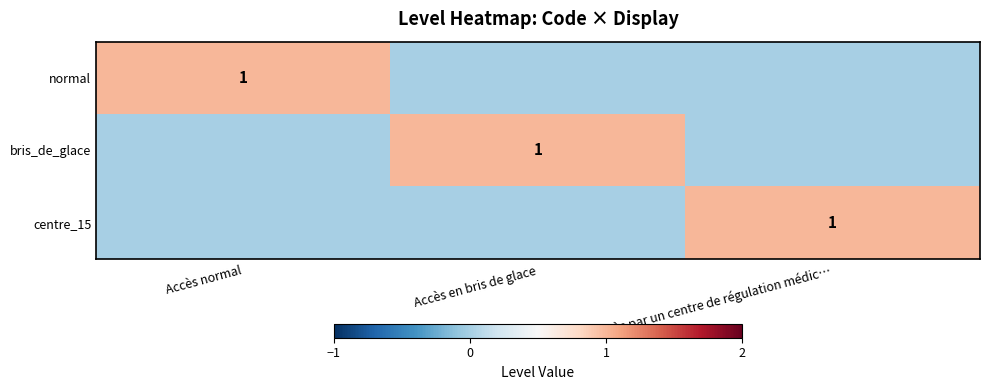

Count the number of data series in this chart.

3